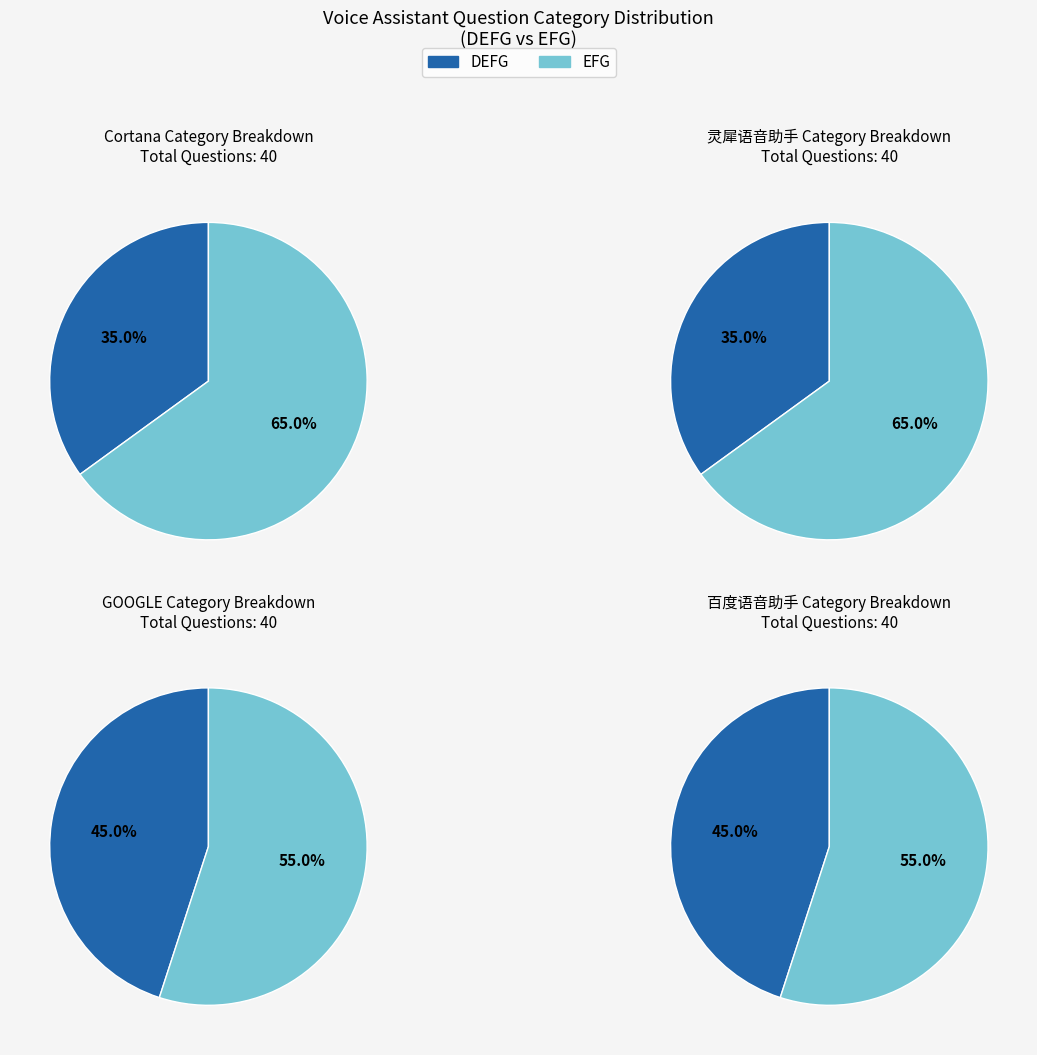

Is there a majority slice in this chart?

Yes